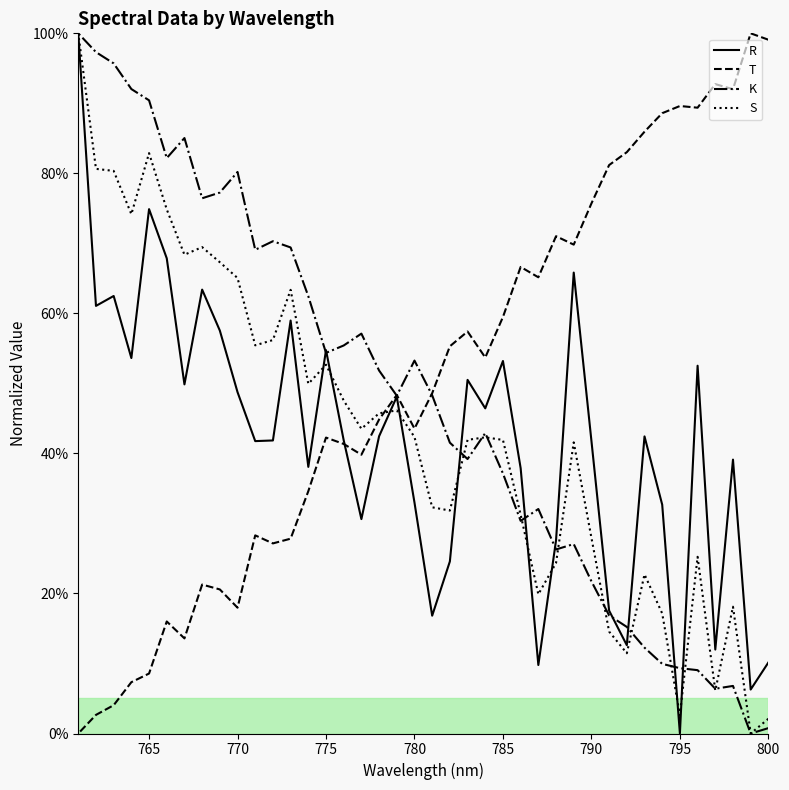

At 780, list the series in order from smallest to largest.

R, S, T, K